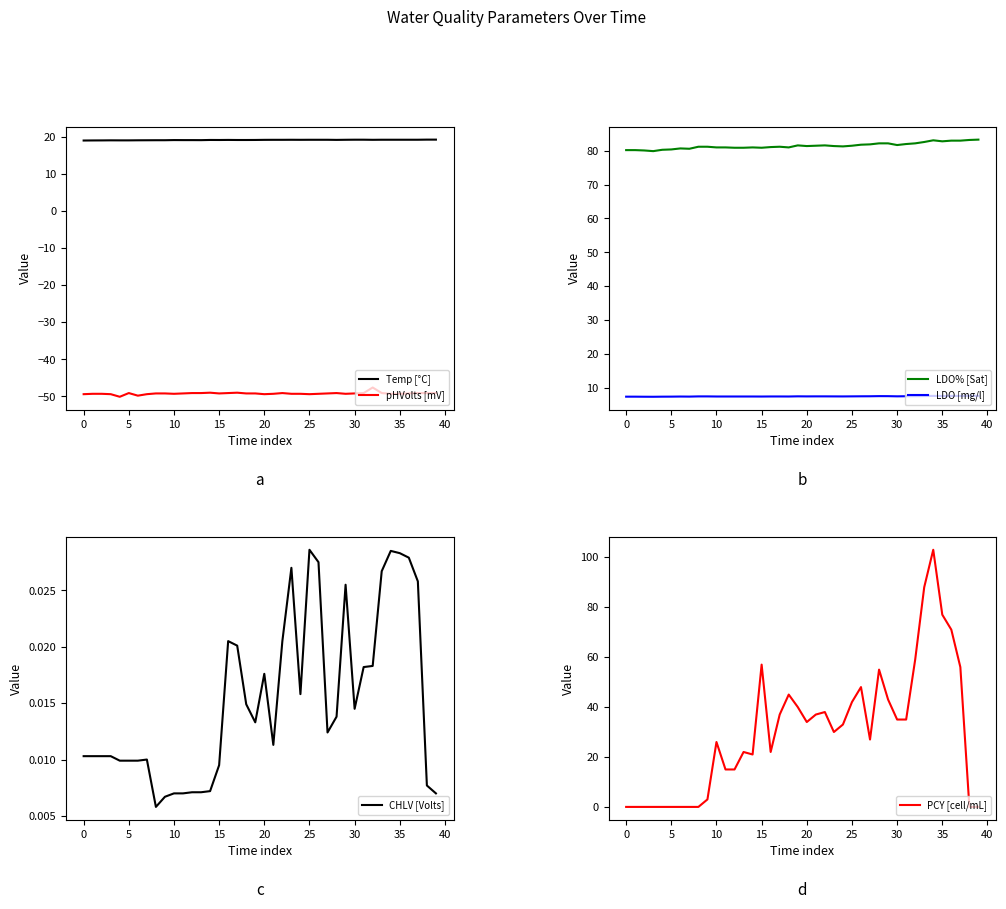

True or false: pHVolts [mV] has a value of -84.3 at 25.

False